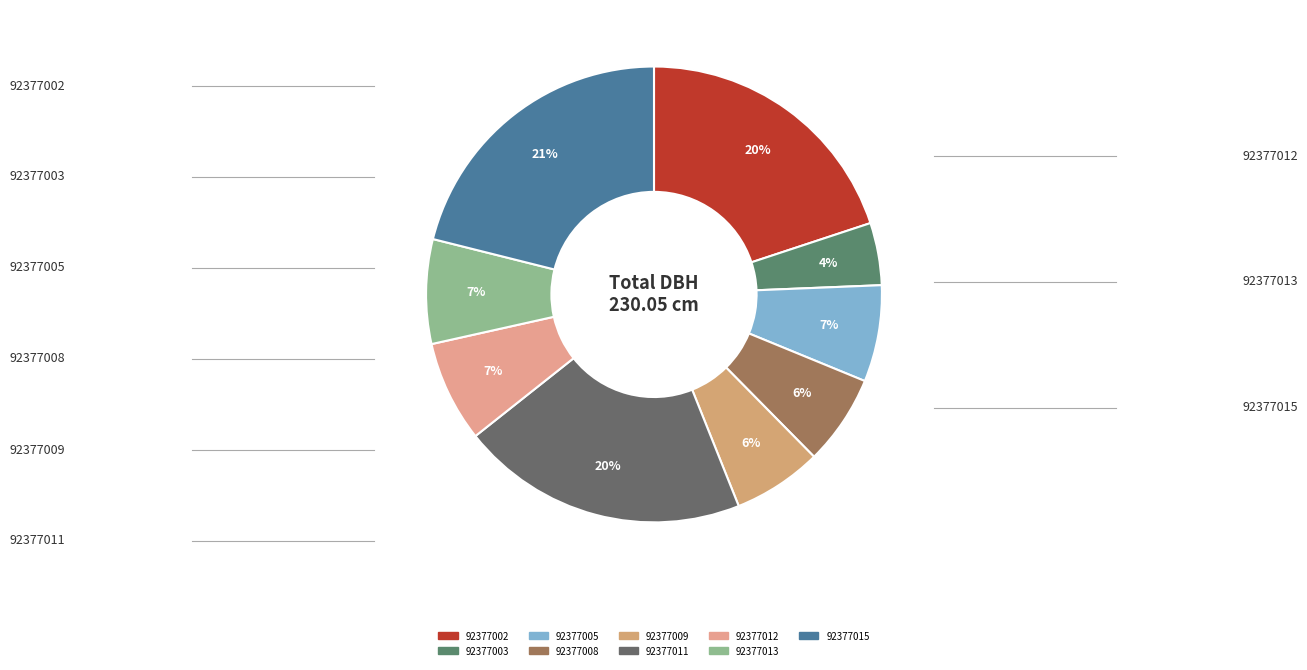

To the nearest percent, what is the average slice percentage?

11%